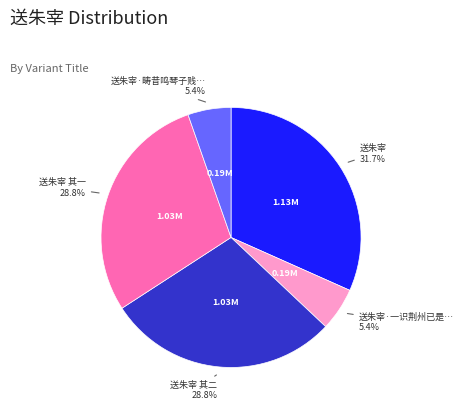

Is there a majority slice in this chart?

No